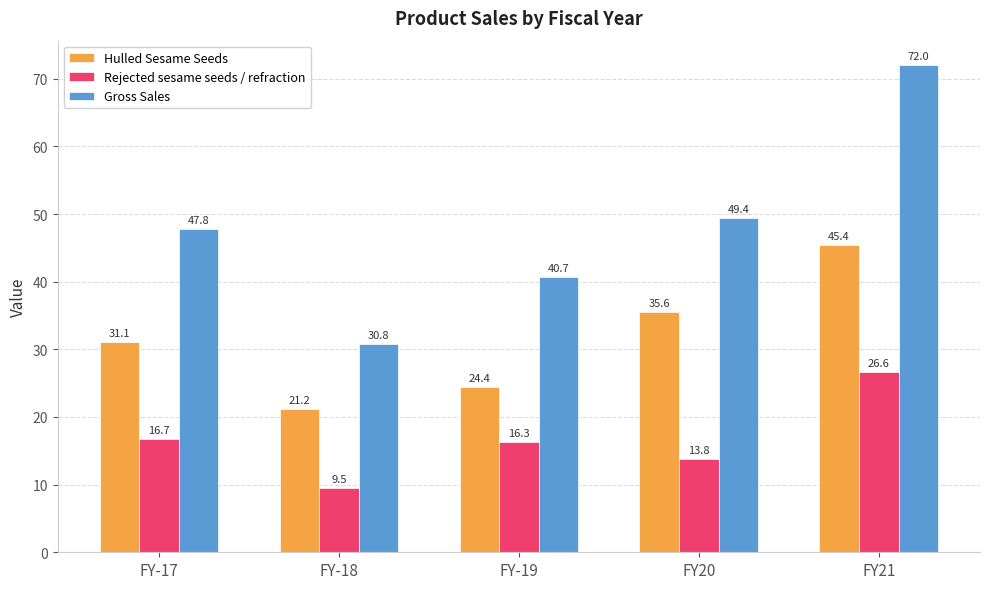

Which series has the widest spread of values?

Gross Sales